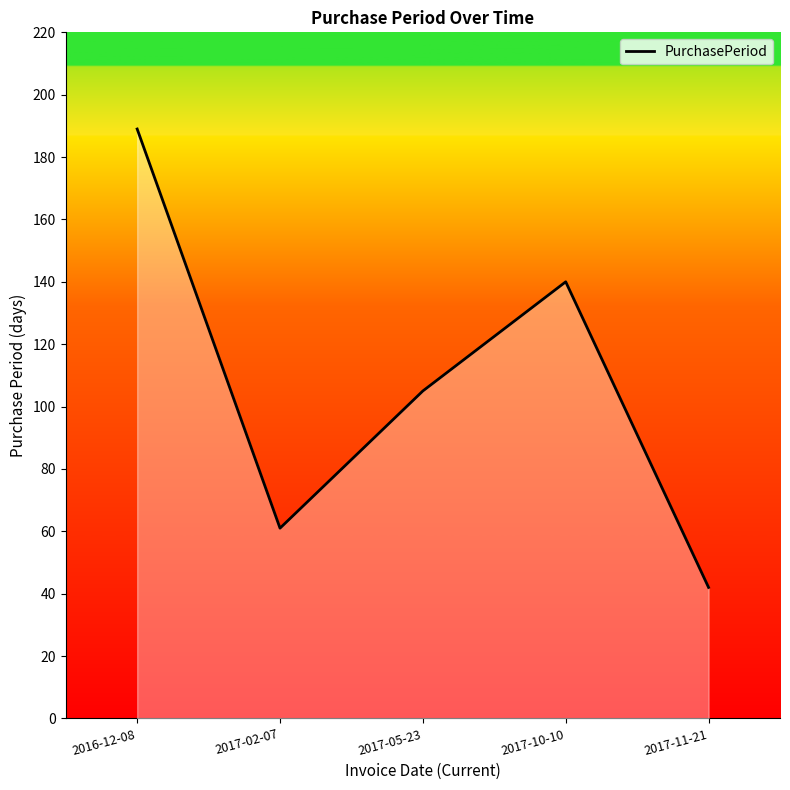

Is it true that the value at 2017-10-10 is 140?

True